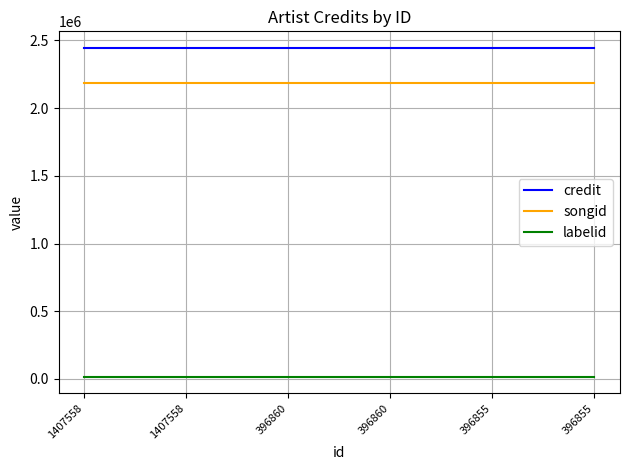

What are all the series names shown in the legend?

credit, songid, labelid